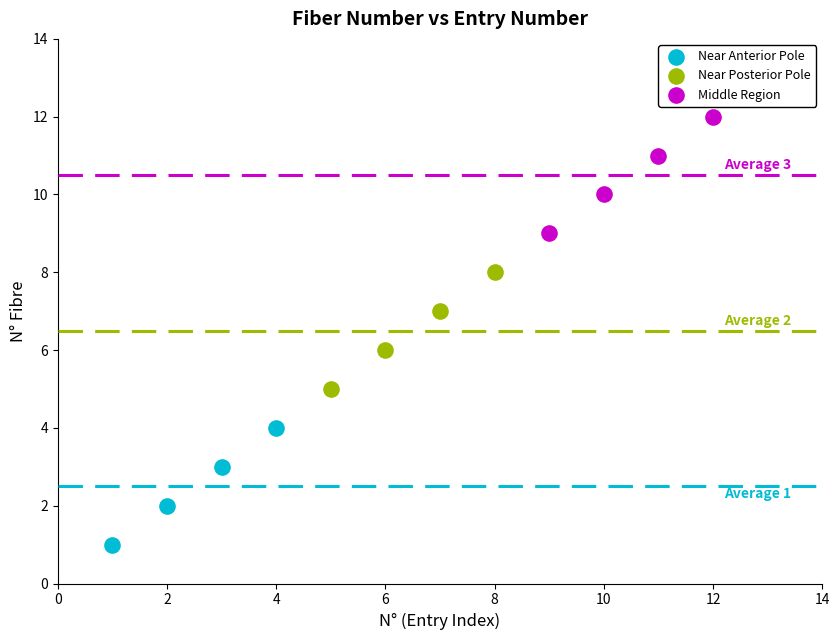

Which series reaches the maximum Y coordinate?

Middle Region